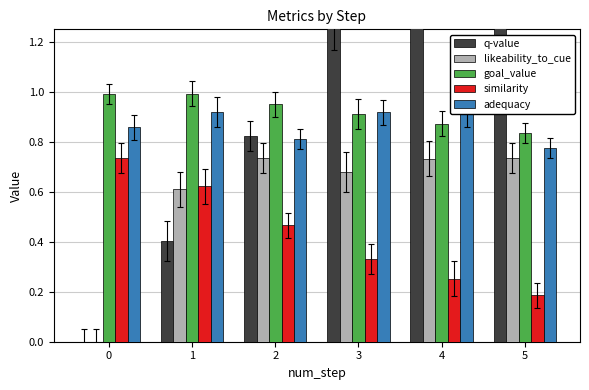

True or false: similarity has a value of 0.6 at 1.

True